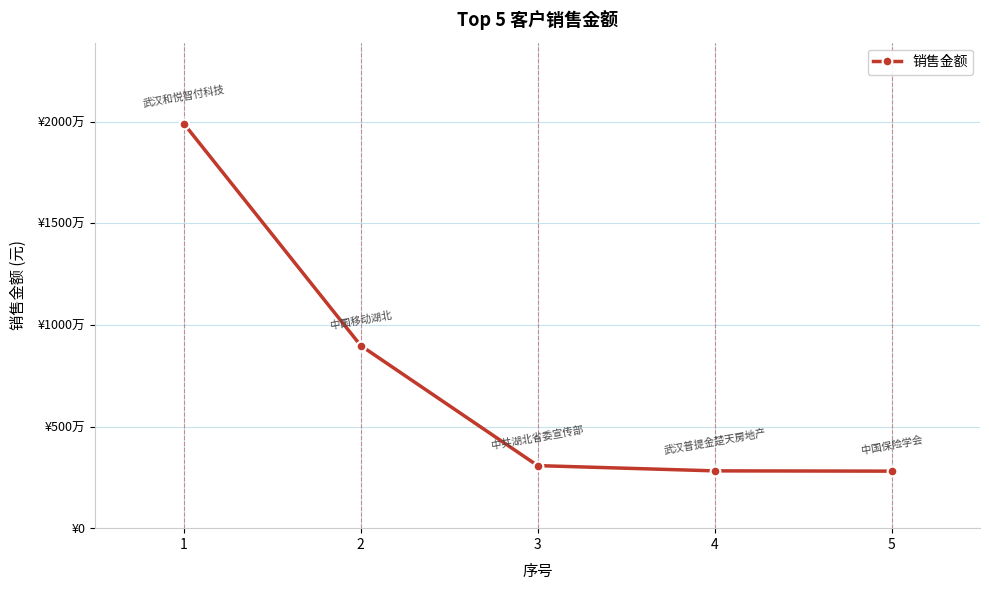

Approximately how many times larger is the value at 2 compared to 5?

3.2